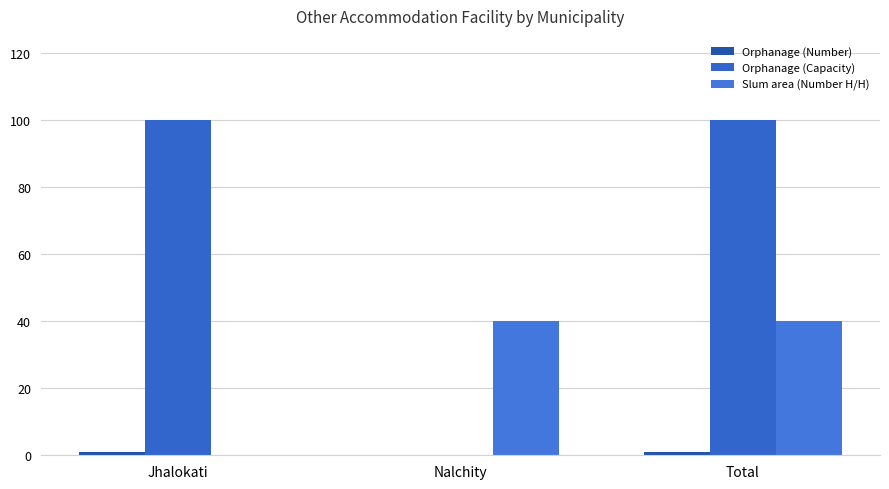

Count the number of categories in the chart.

3